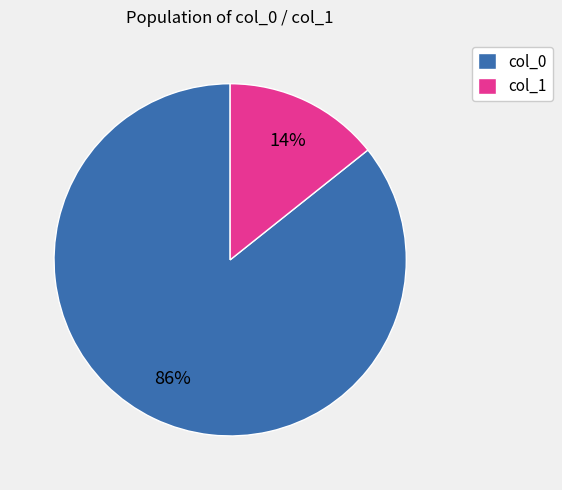

Do col_1 and col_0 together represent more than half of the pie?

Yes